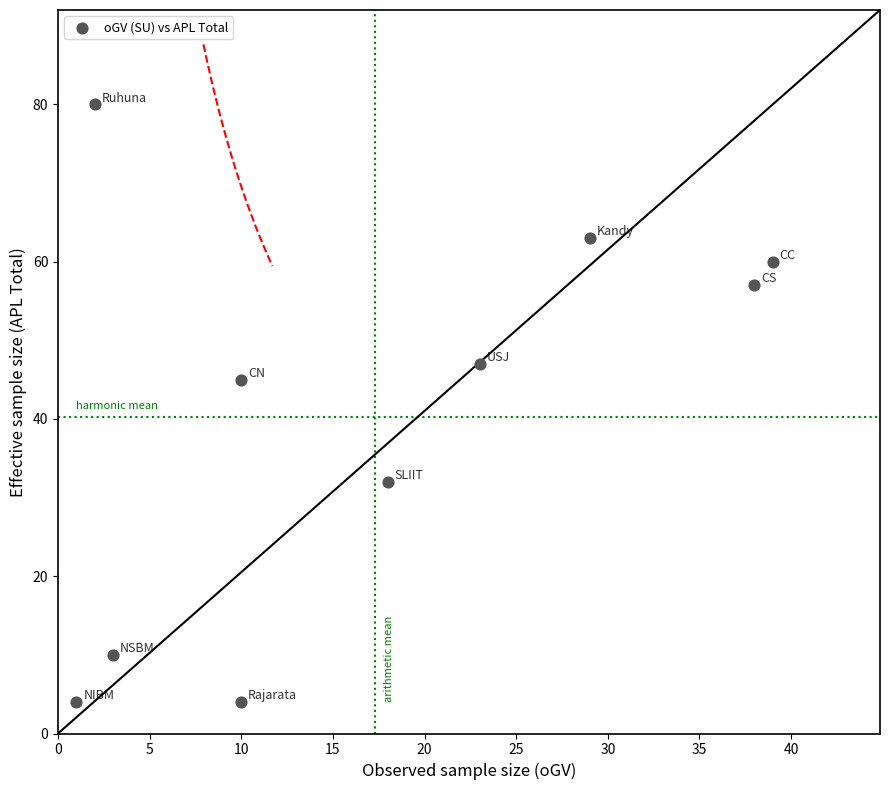

What Y value in the scatter plot is closest to 42?

45